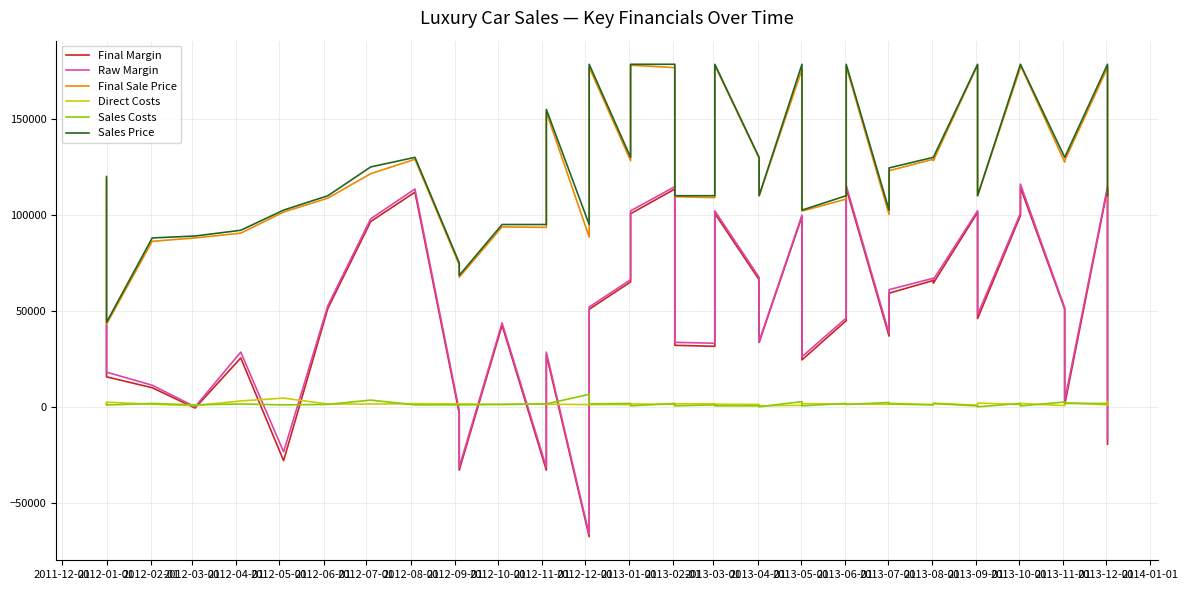

True or false: Raw Margin and Direct Costs intersect in this chart.

True